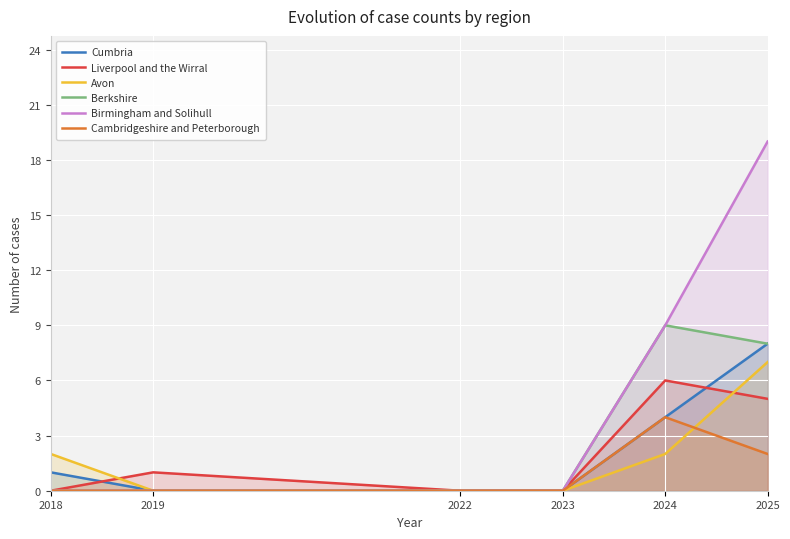

Between 2018 and 2025, which is larger?

2025